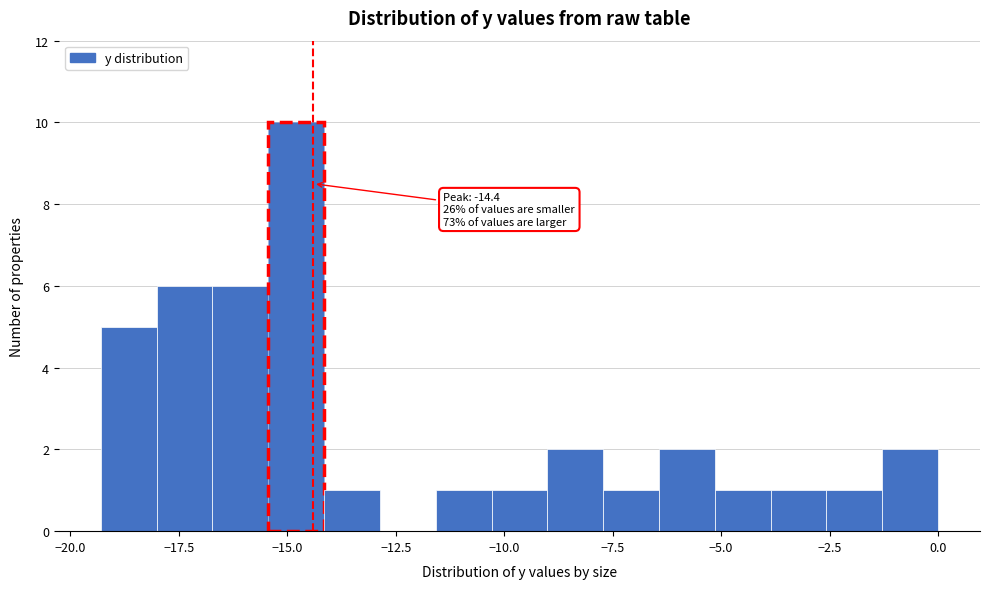

Around what value on the x-axis is the tallest bar? Give the approximate position of its centre, as read against the axis.

-15.0